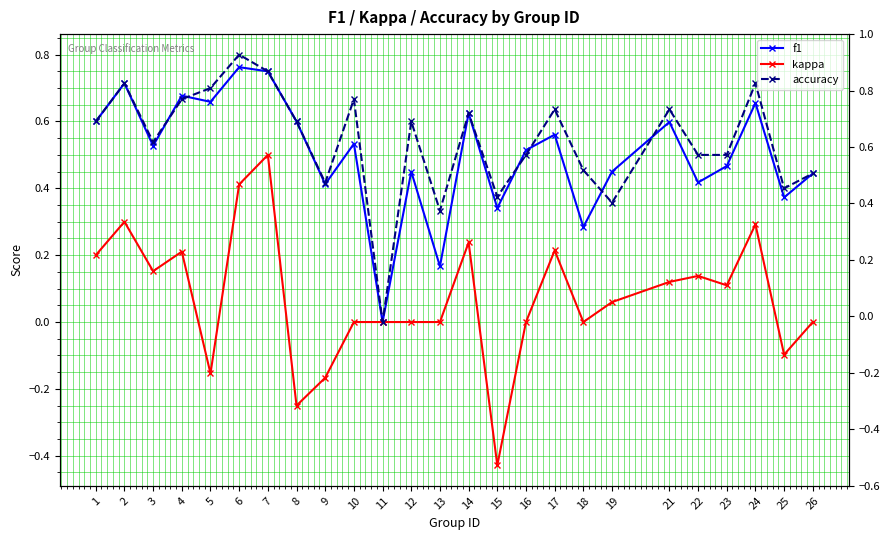

How many intersections are there between accuracy and f1?

6